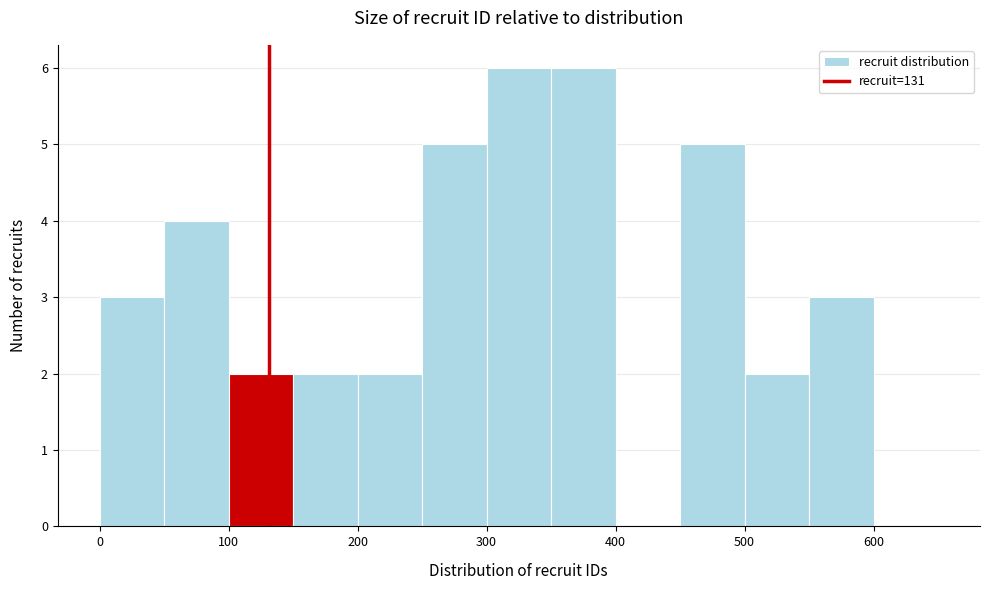

Reading left to right, transcribe this chart: for each bar, give the range it covers on the x-axis and its height. The values are not printed on the chart, so give them approximately, as read against the axis.

0 to 50: 3
50 to 100: 4
100 to 150: 2
150 to 200: 2
200 to 250: 2
250 to 300: 5
300 to 350: 6
350 to 400: 6
400 to 450: 0
450 to 500: 5
500 to 550: 2
550 to 600: 3
600 to 650: 0